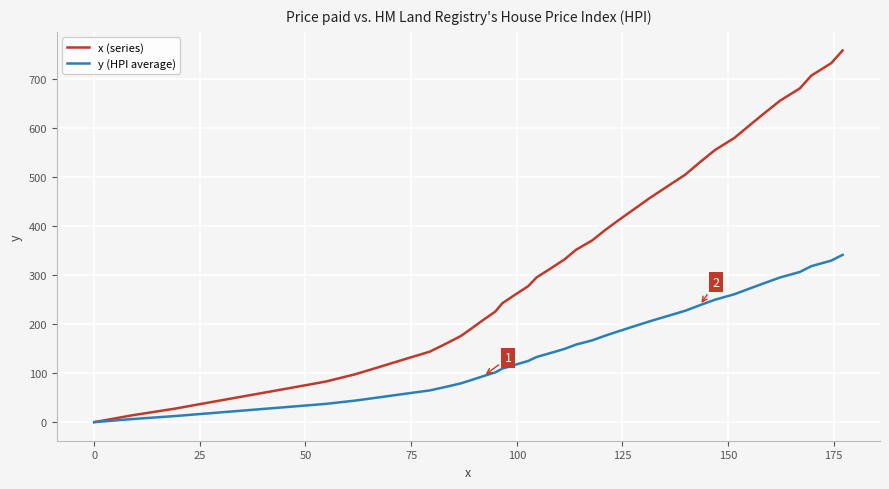

Does the chart have visible grid lines?

Yes